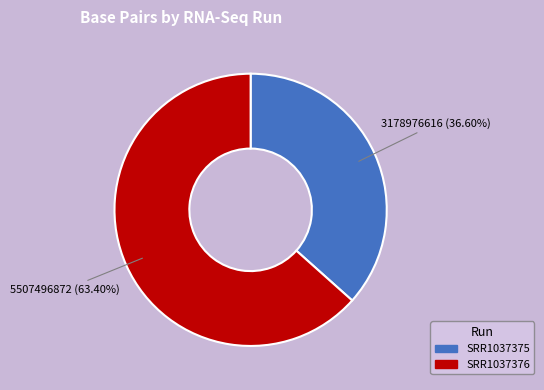

The SRR1037376 slice represents 63% of the pie. True or false?

True